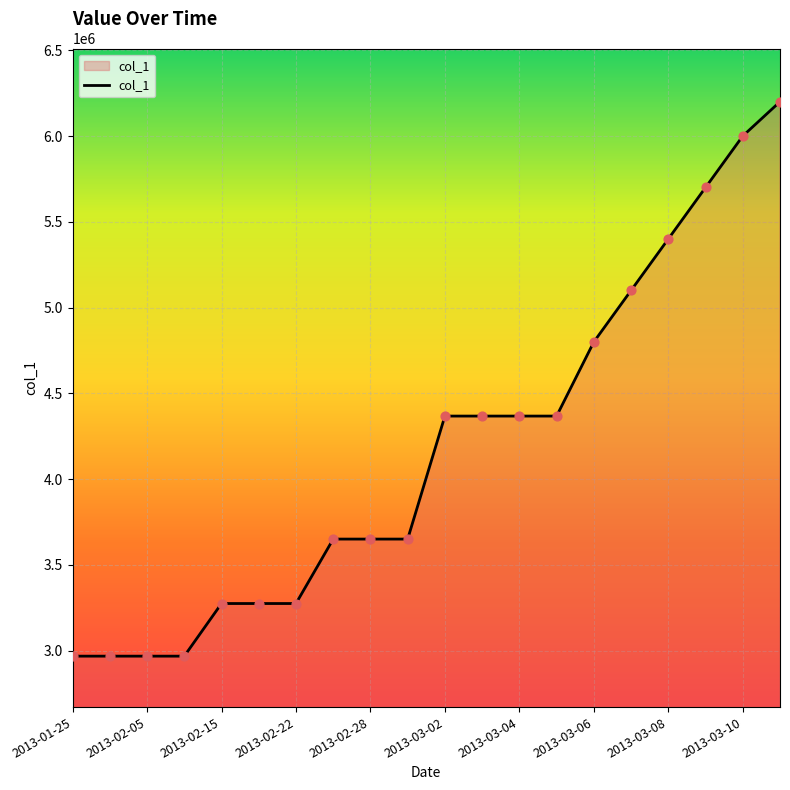

What is the difference between the maximum and minimum values?

3231224.7